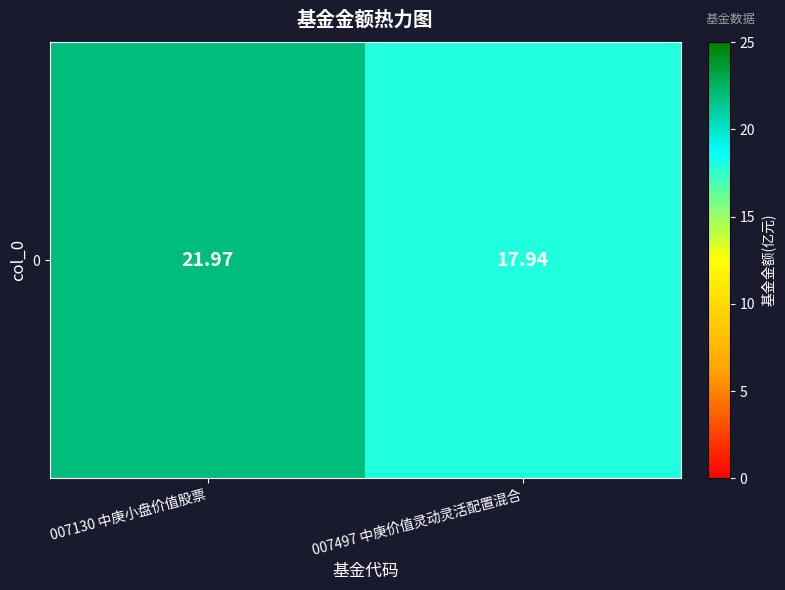

Where is the data nearest to the value 19?

007497 中庚价值灵动灵活配置混合